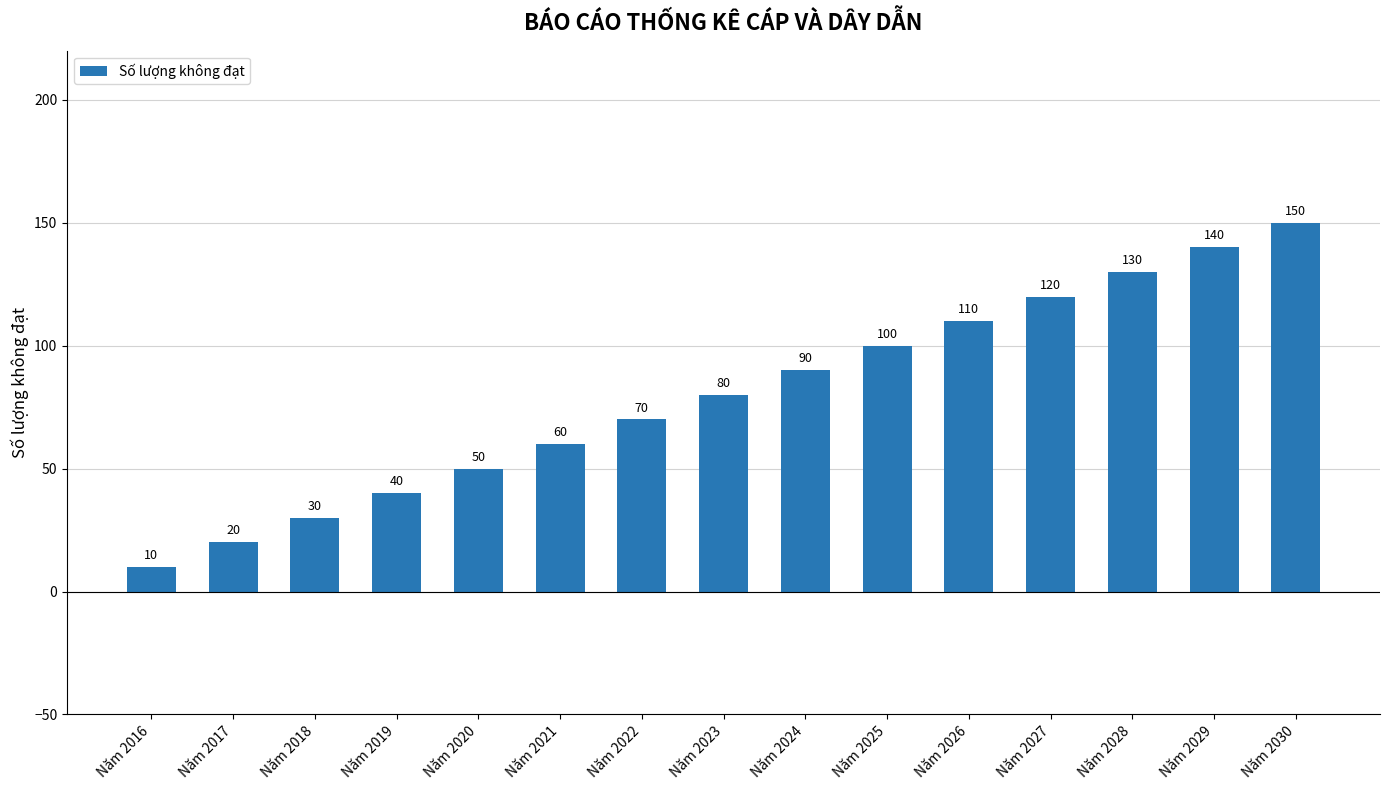

Rank the categories by value from lowest to highest.

Năm 2016, Năm 2017, Năm 2018, Năm 2019, Năm 2020, Năm 2021, Năm 2022, Năm 2023, Năm 2024, Năm 2025, Năm 2026, Năm 2027, Năm 2028, Năm 2029, Năm 2030